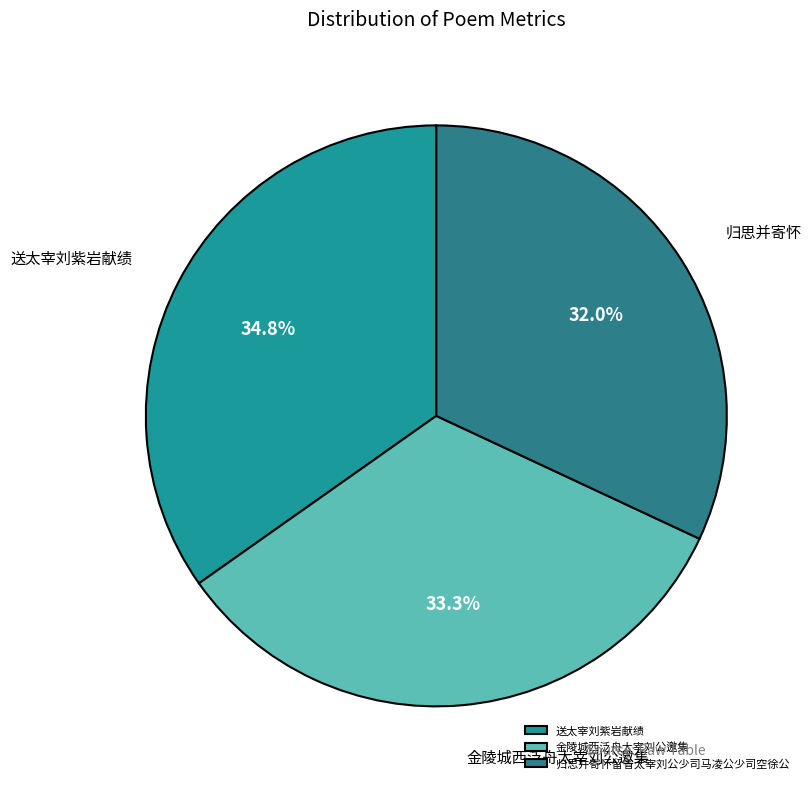

Does 归思并寄怀留省太宰刘公少司马凌公少司空徐公 account for over 50% of the chart?

No